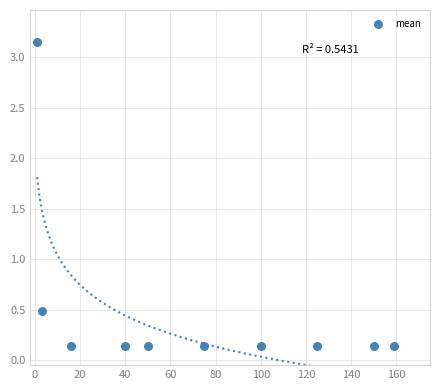

What is the average X value?

71.9